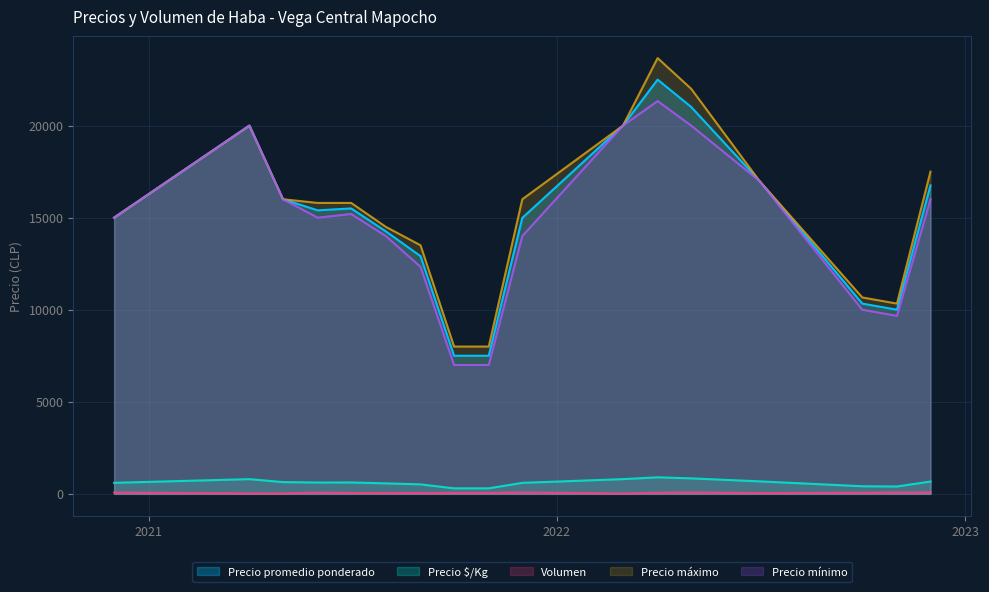

Rank the categories by Volumen value from highest to lowest.

6, 13, 16, 32, 37, 5, 14, 29, 34, 18, 21, 22, 27, 38, 3, 4, 7, 8, 10, 11, 17, 24, 26, 30, 35, 0, 31, 39, 33, 2, 19, 25, 1, 9, 12, 20, 23, 28, 36, 15